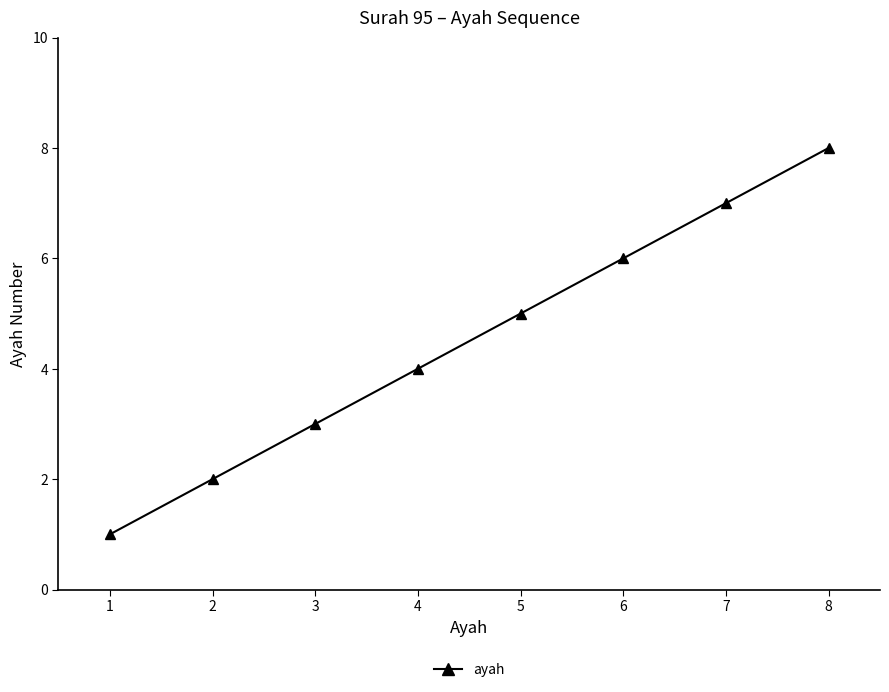

How many series are shown in this chart?

1